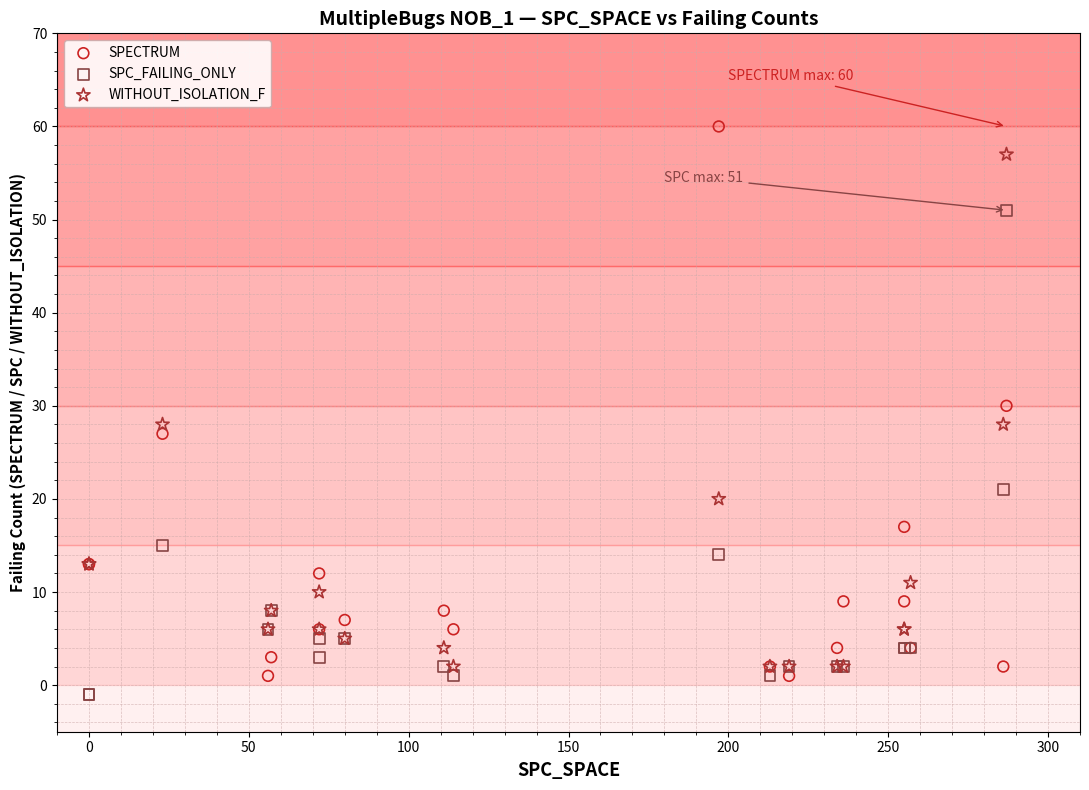

In the SPC_FAILING_ONLY series, what Y value is closest to 25?

21